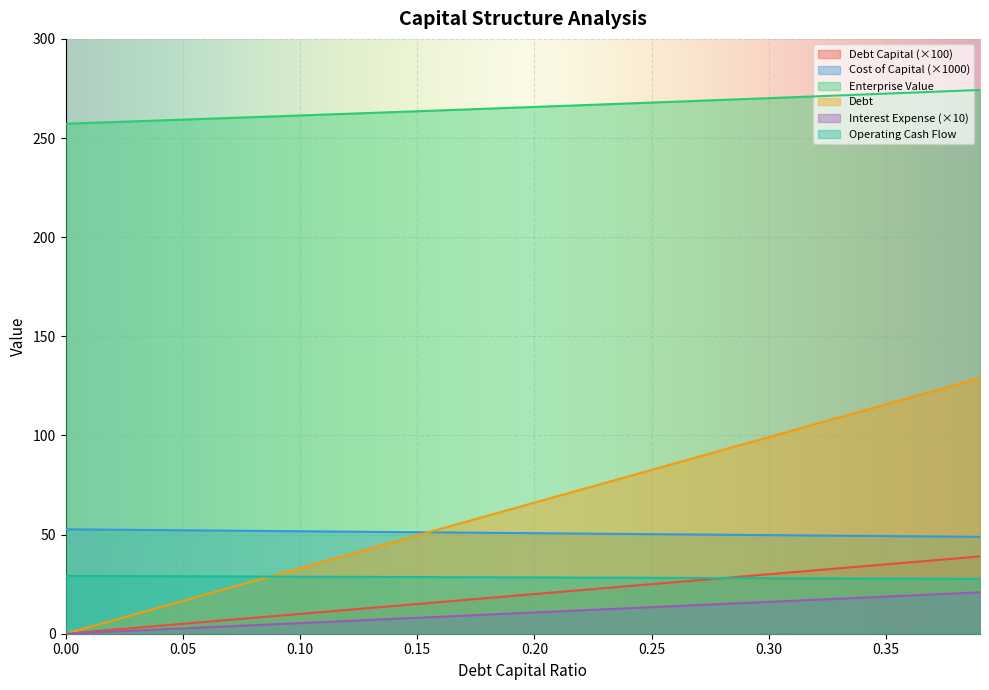

True or false: debt_capital and operating_cash_flow cross at least once.

False